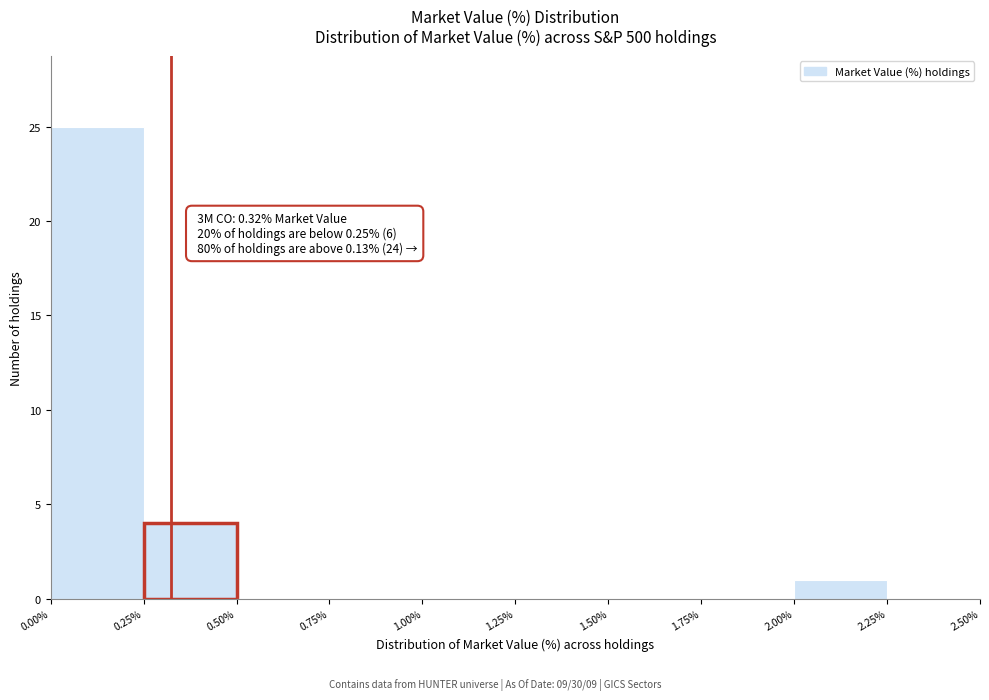

Which range on the x-axis has the tallest bar?

0.00% to 0.25%